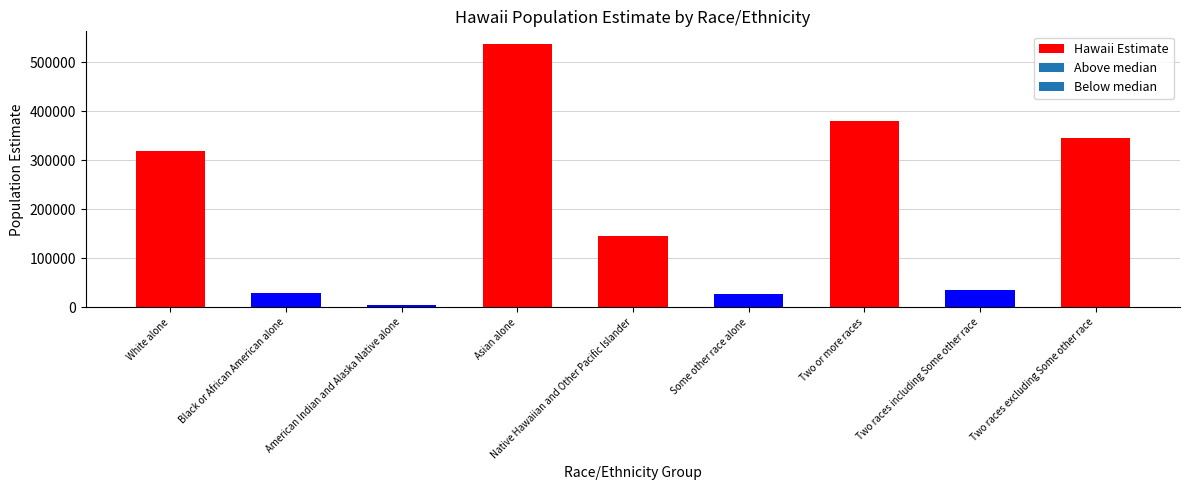

At which category does the chart reach its minimum across all series?

American Indian and Alaska Native alone